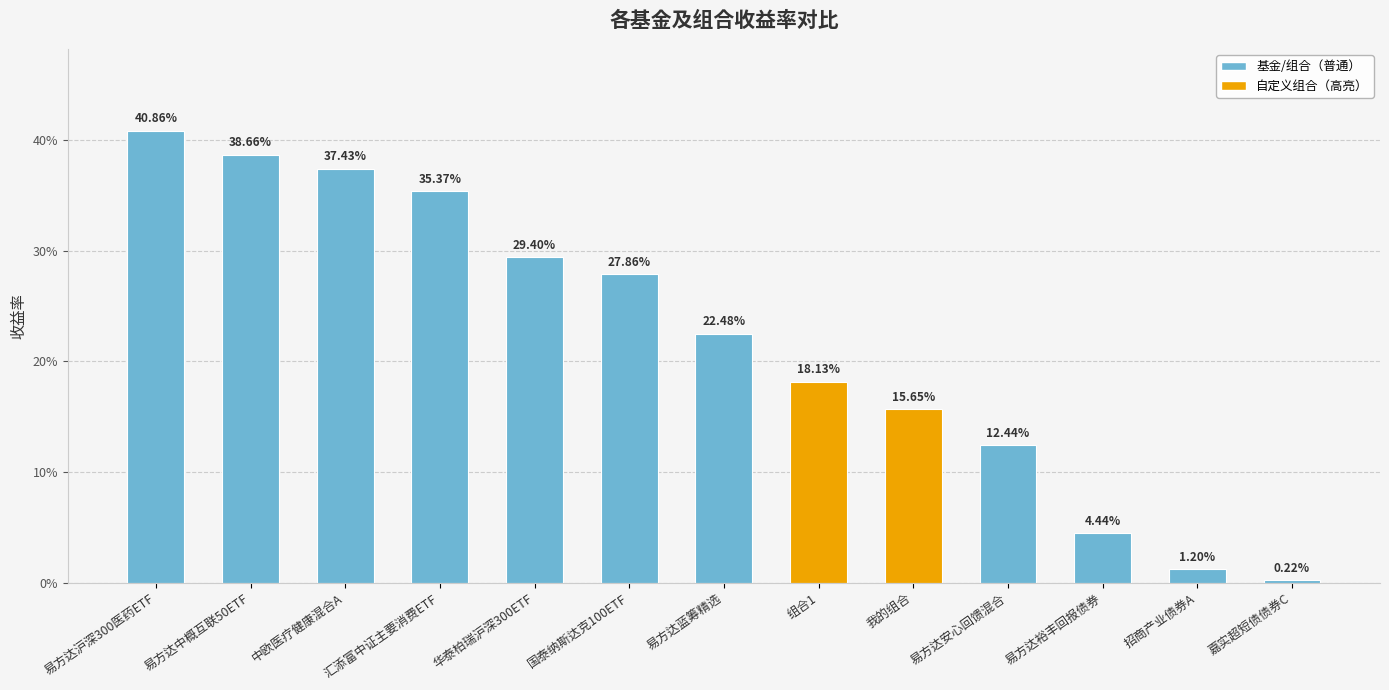

What is the difference between the second highest and minimum values?

0.4